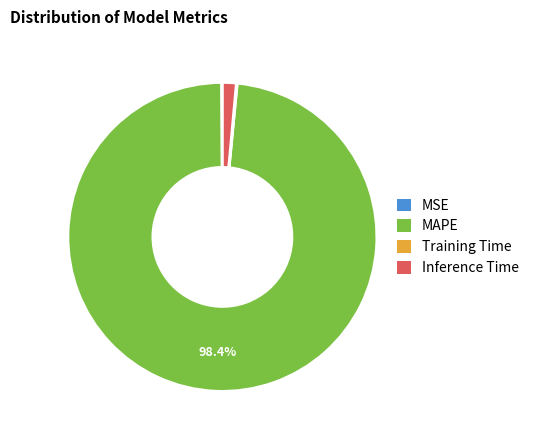

What portion of the pie excludes MAPE?

1.6%